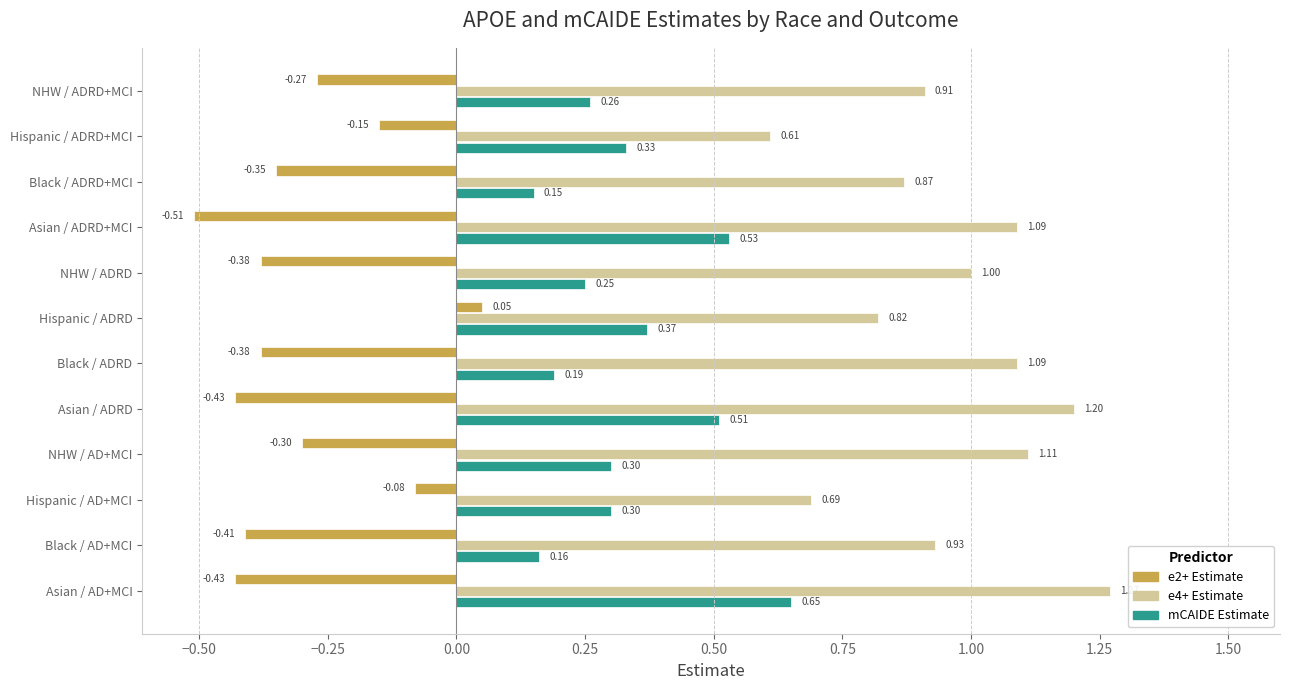

What is the difference between the highest and lowest values at Asian / AD+MCI?

1.7